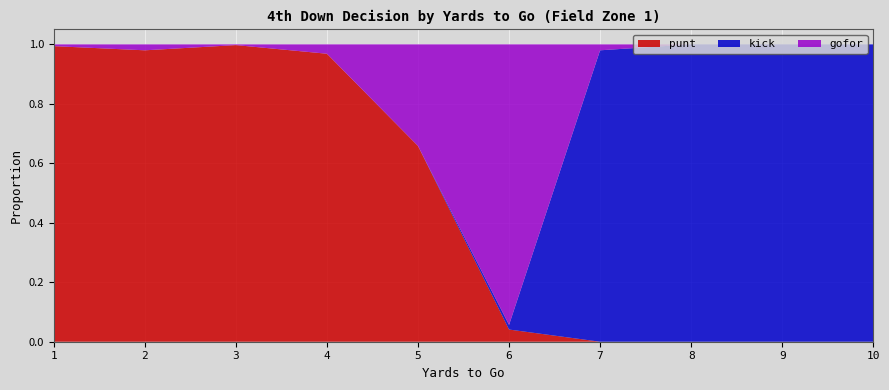

Reading left to right, list all the values displayed in this chart.

punt: 1=1.0	2=1.0	3=1.0	4=1.0	5=0.7	6=0.0	7=0.0	8=0.0	9=0.0	10=0.0
kick: 1=0.0	2=0.0	3=0.0	4=0.0	5=0.0	6=0.0	7=1.0	8=1.0	9=1.0	10=1.0
gofor: 1=0.0	2=0.0	3=0.0	4=0.0	5=0.3	6=0.9	7=0.0	8=0.0	9=0.0	10=0.0